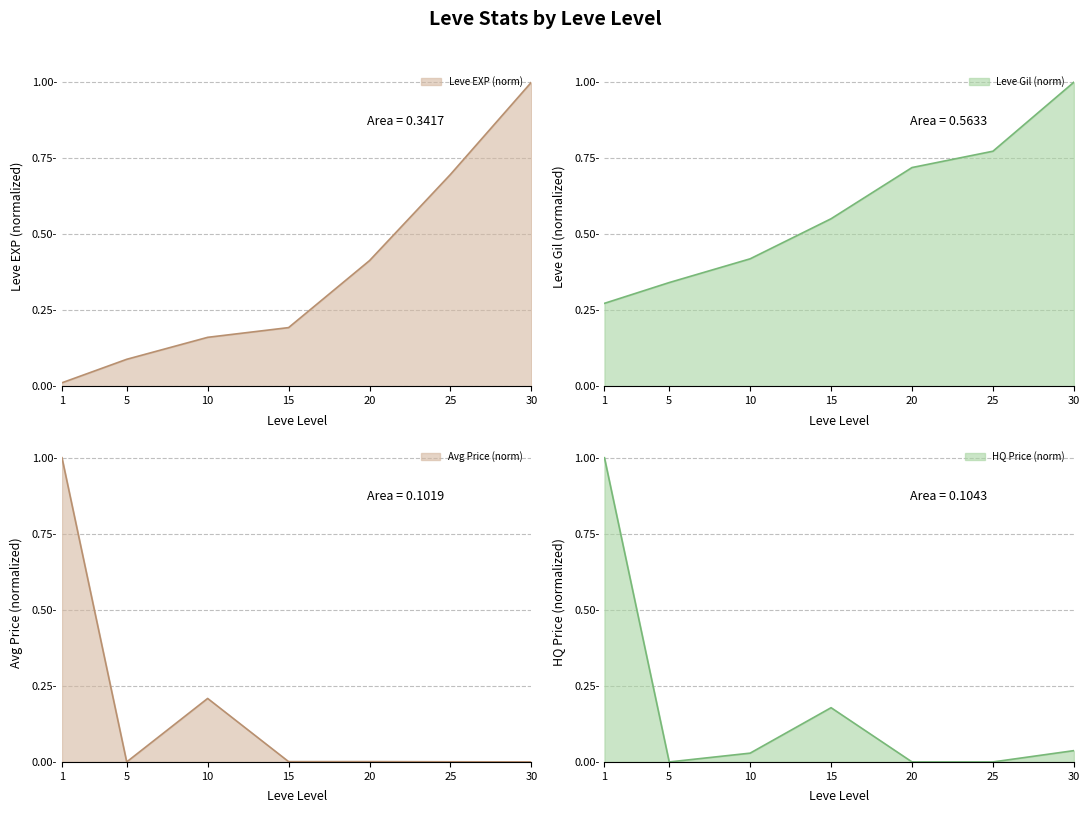

Which series changed the most between 15 and 20?

Leve EXP